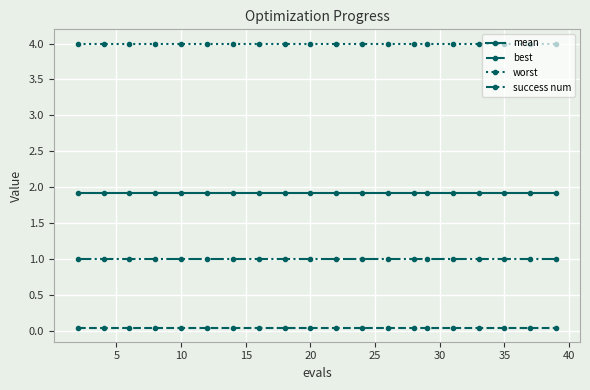

True or false: mean and worst intersect in this chart.

False